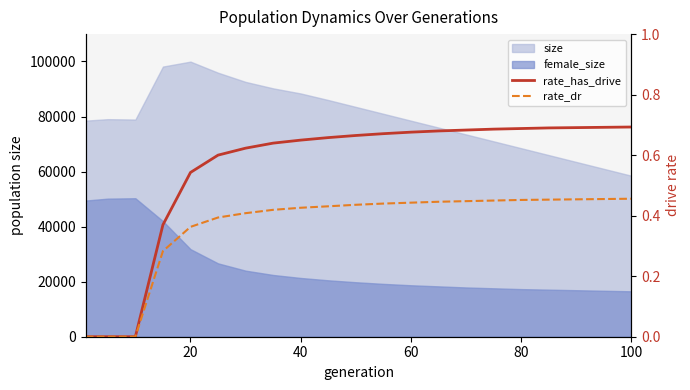

True or false: rate_has_drive has more than 1 points higher than both neighbors.

False